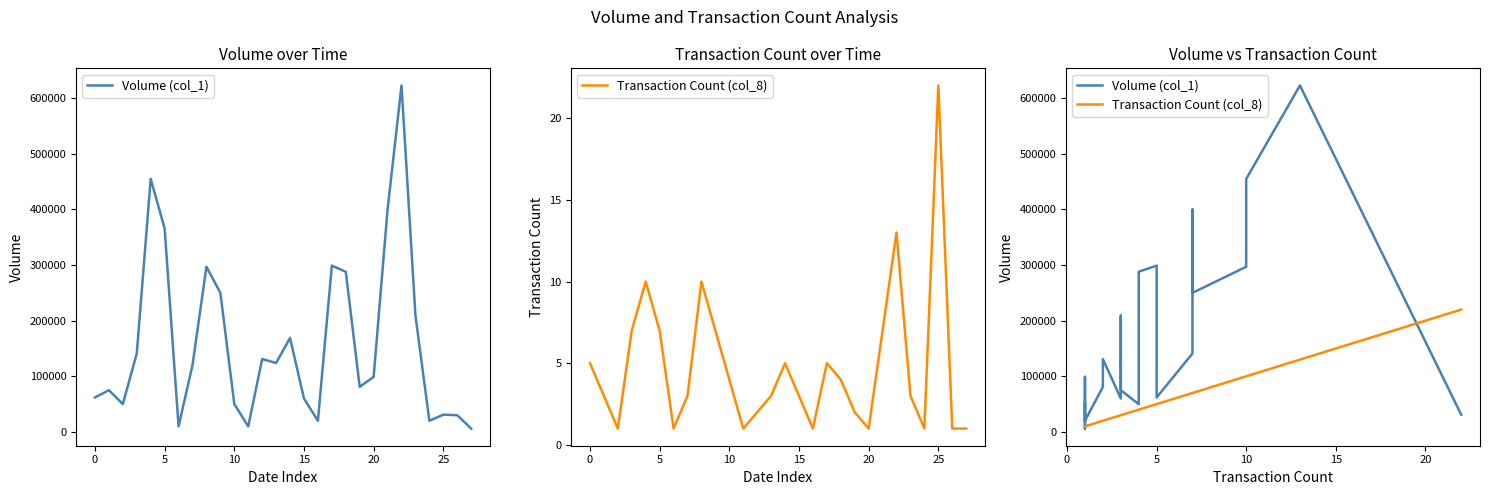

In Volume (col_1), how many points are higher than both neighbors (excluding endpoints)?

7